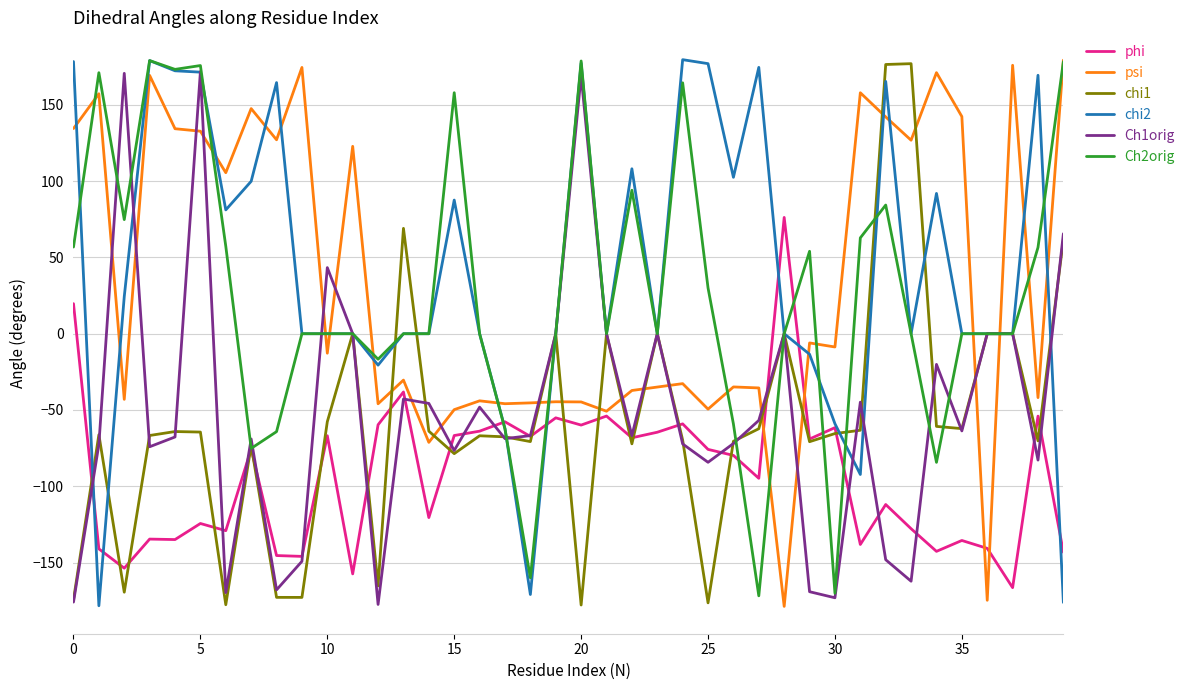

How many positive values does the psi series have?

17